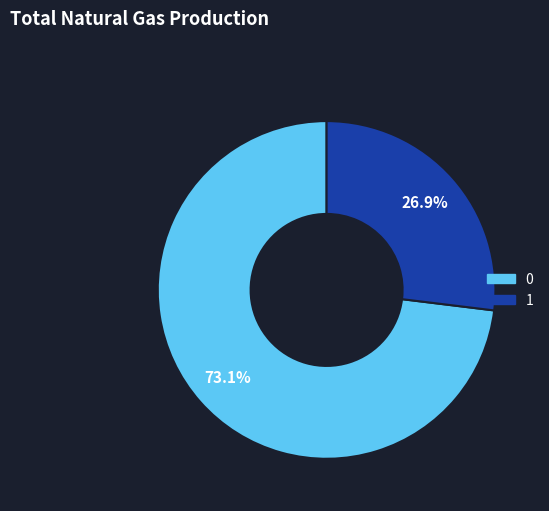

Is there any slice that represents more than half of the pie?

Yes